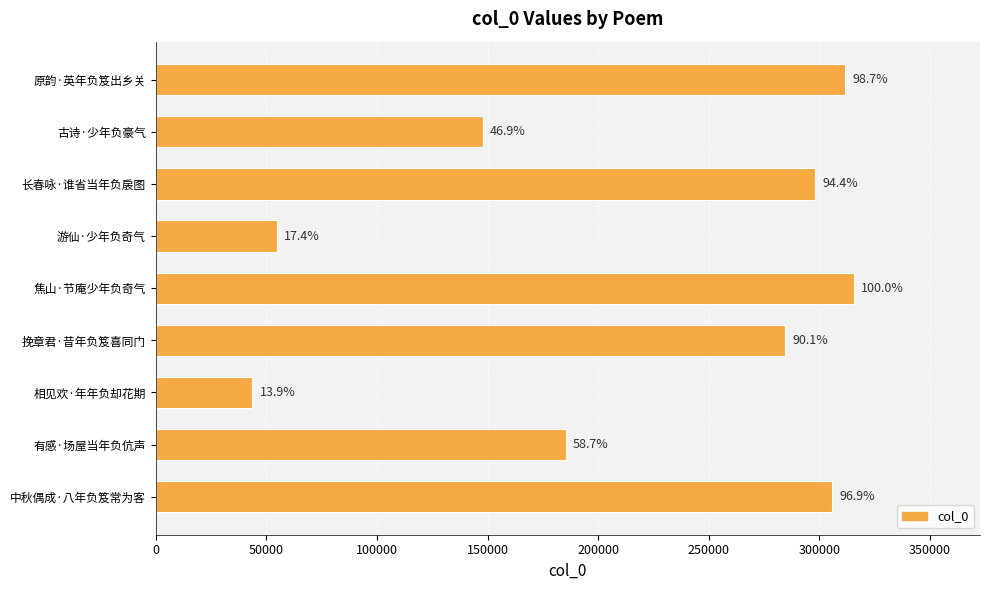

Are the bars horizontal?

Yes